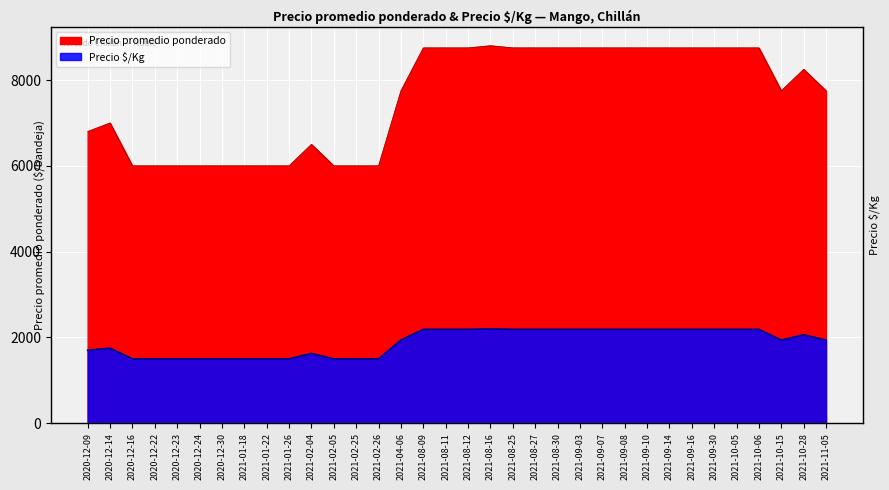

How many interior local valleys does the Precio $/Kg series have?

1